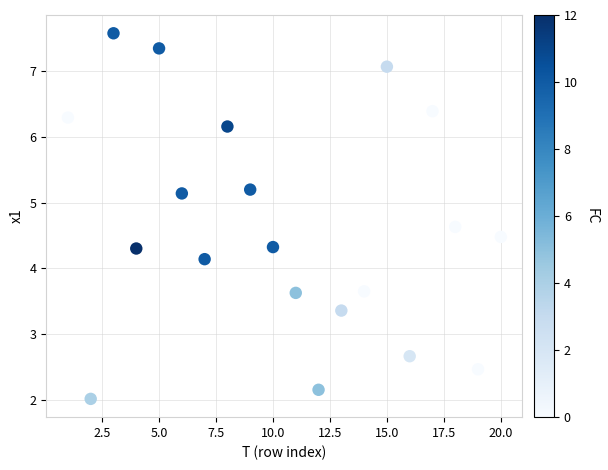

What is the range of Y values (max minus min)?

5.6